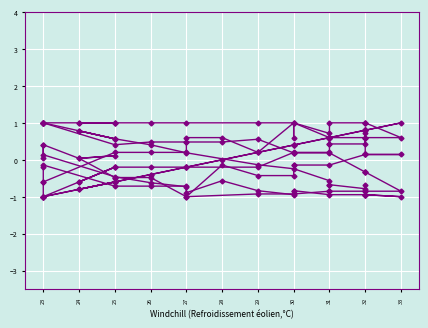

What is the highest value of the U series?

1.0